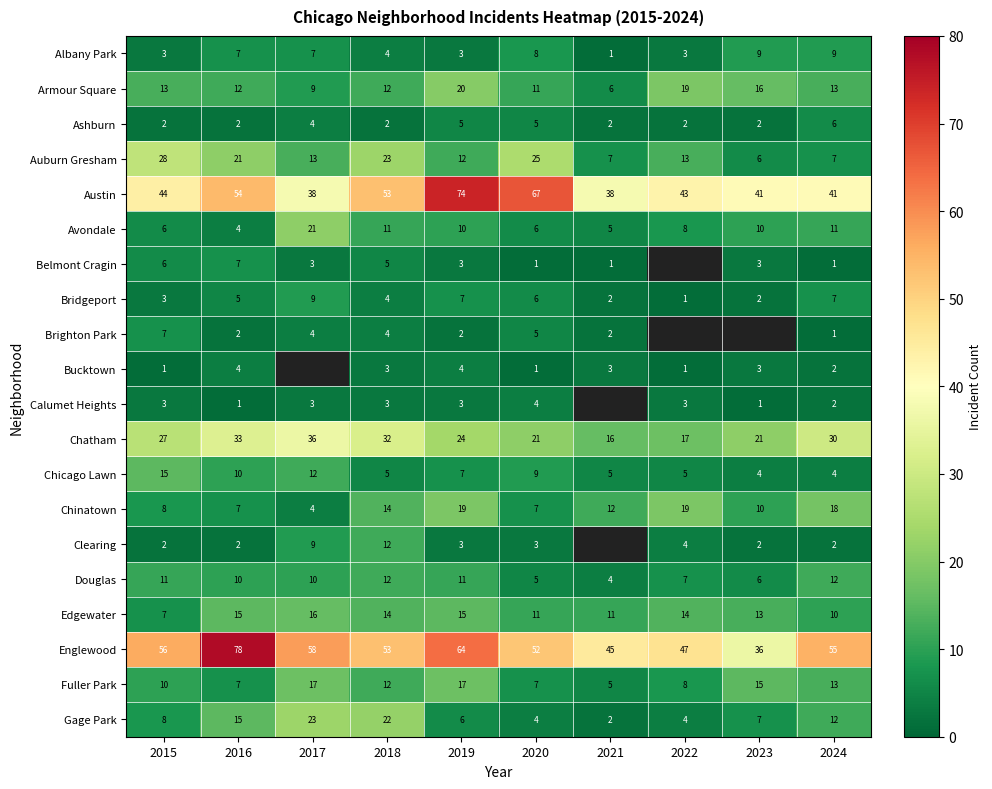

Which category has the lowest value in the Avondale series?

2016